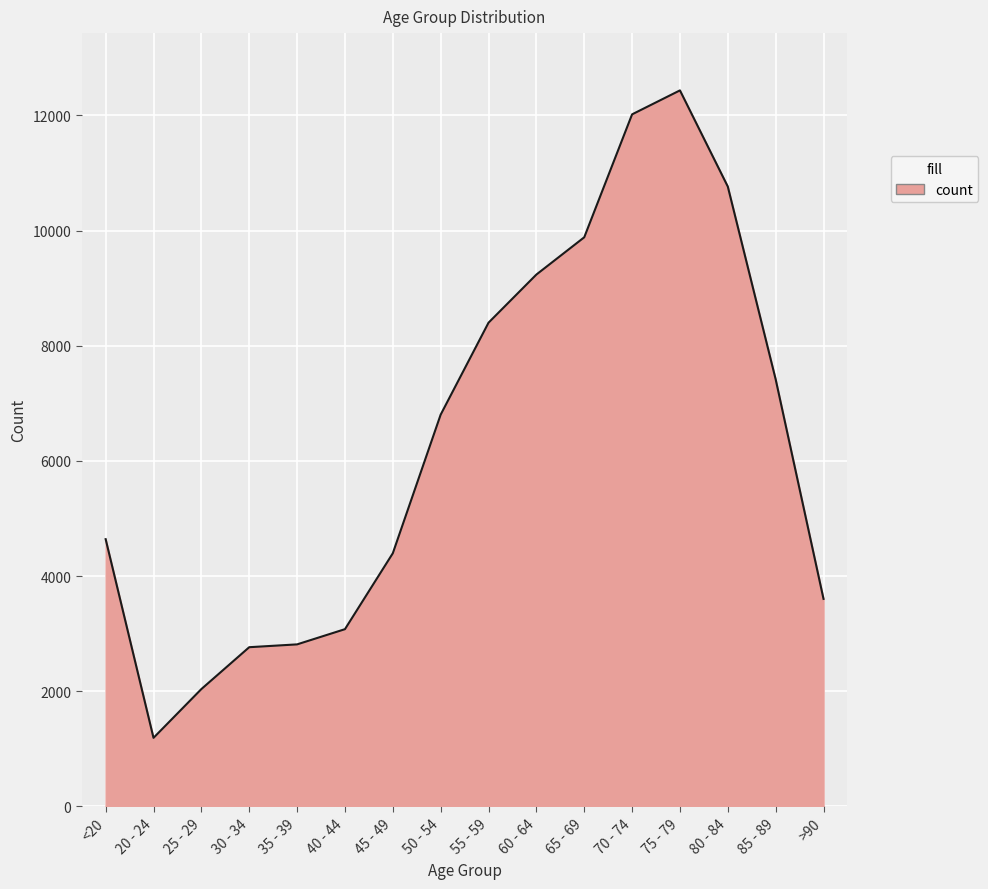

What is the difference between the values at <20 and 60 - 64?

4595